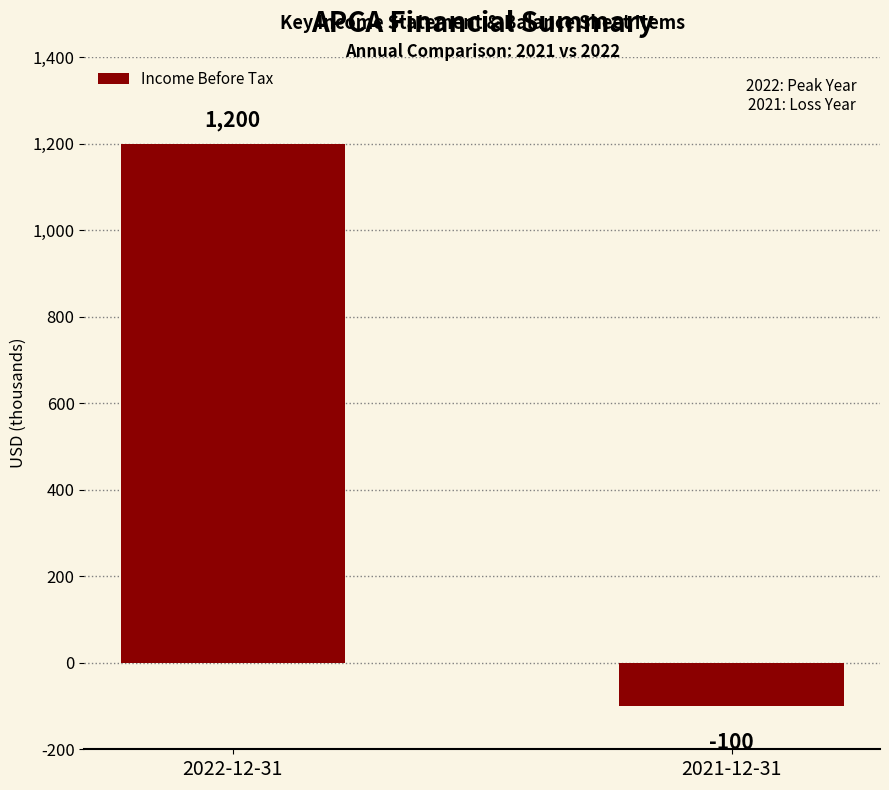

True or false: the data shows 1200 at 2022-12-31.

True